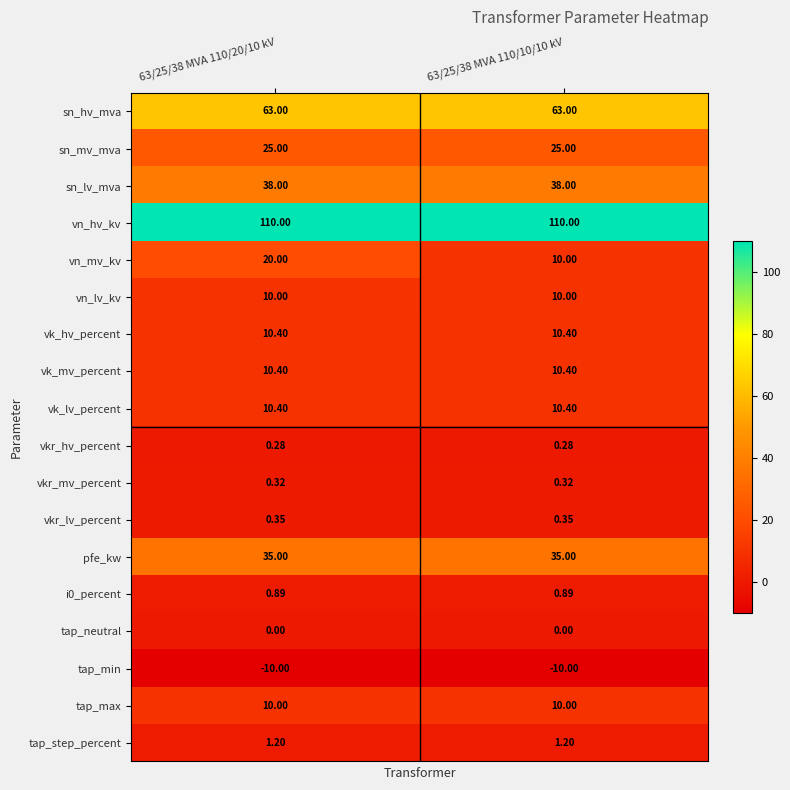

Which series has the largest range (max minus min)?

vn_mv_kv